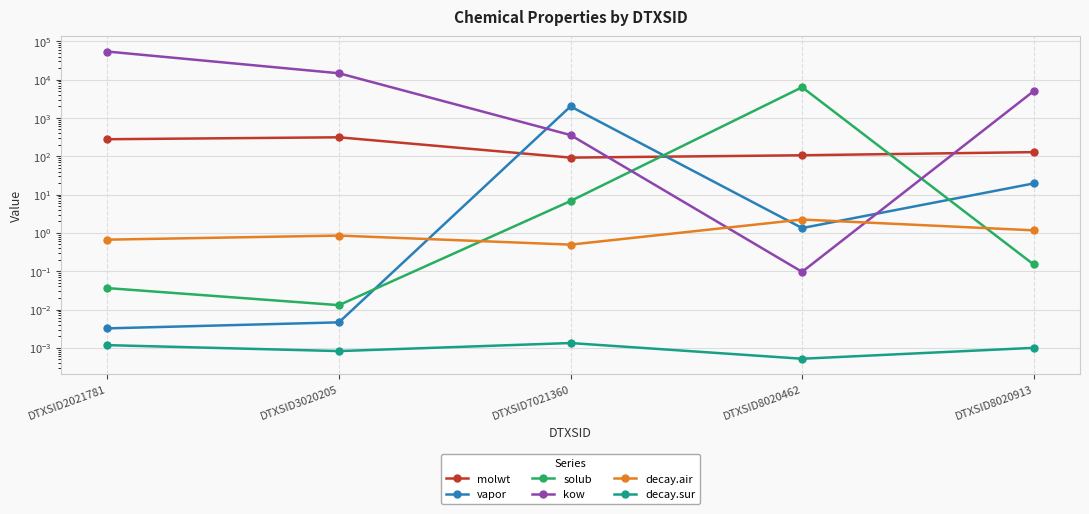

In vapor, how many points are higher than both neighbors (excluding endpoints)?

1